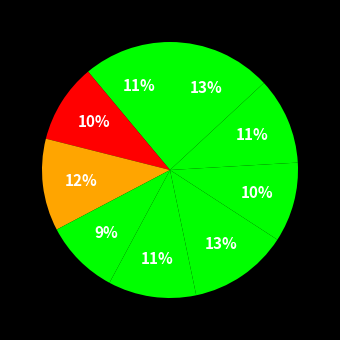

Rank the categories by value from lowest to highest.

pulse_channel_3, pulse_channel_1, pulse_channel_6, pulse_channel_7, global, pulse_channel_4, pulse_channel_2, pulse_channel_5, pulse_channel_8